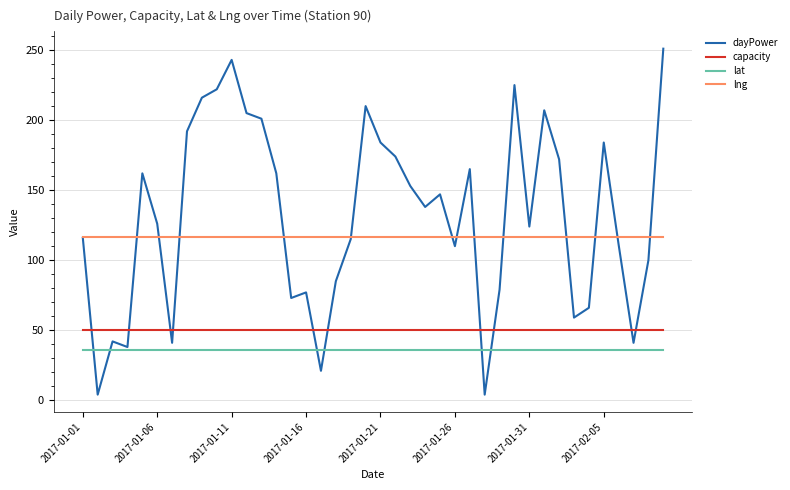

What are all the series names shown in the legend?

dayPower, capacity, lat, lng